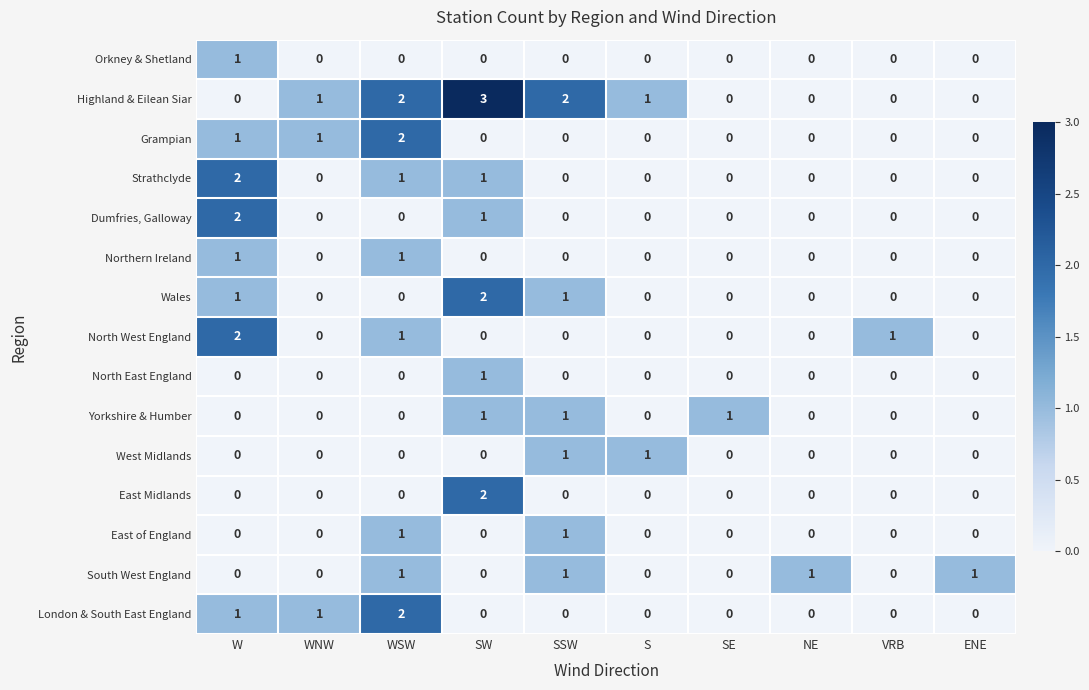

How many categories are shown in the chart?

10